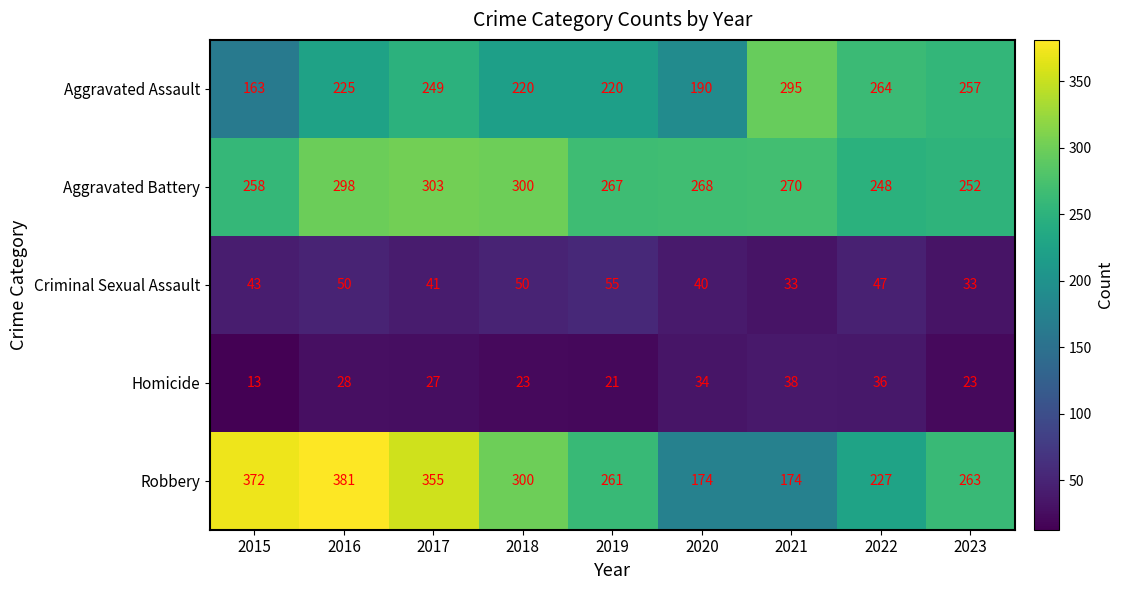

What is the maximum value for Aggravated Assault?

295